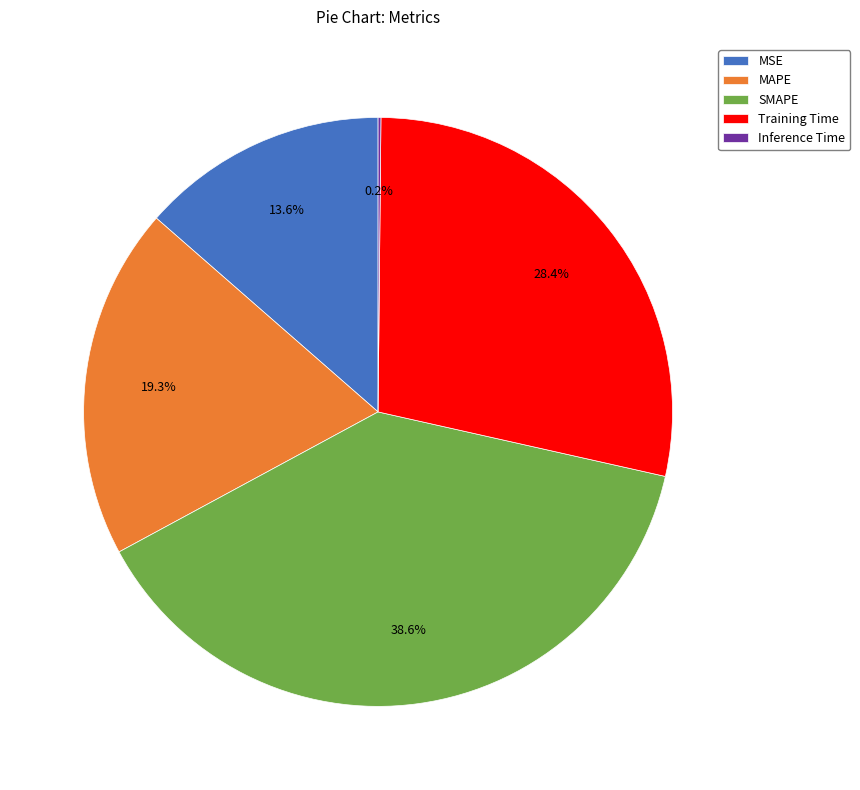

Which category has the biggest portion of the pie?

SMAPE